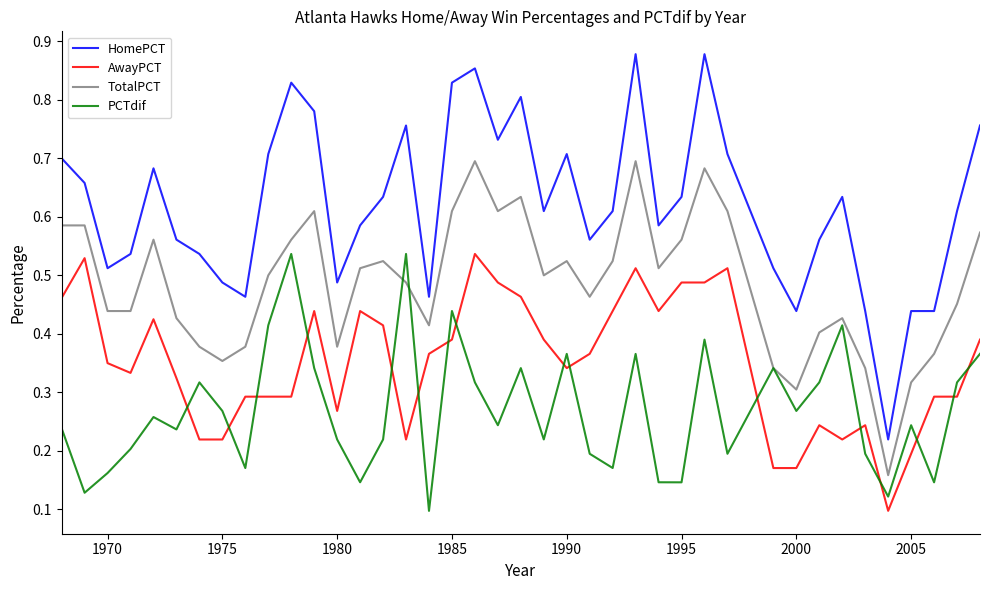

List the series in order of their overall mean, lowest first.

PCTdif, AwayPCT, TotalPCT, HomePCT